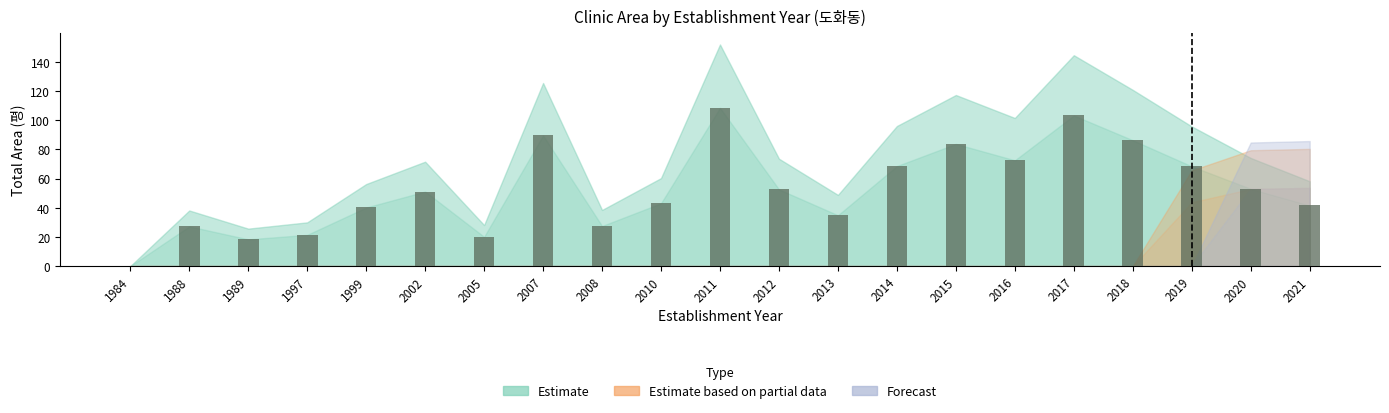

Are the bars grouped side by side (vs. stacked)?

No